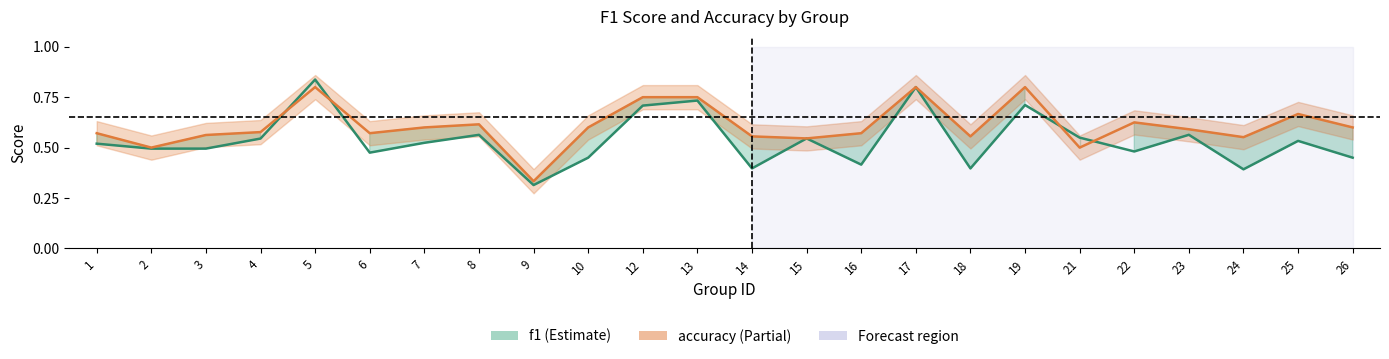

List the series in order of their overall mean, lowest first.

f1, accuracy